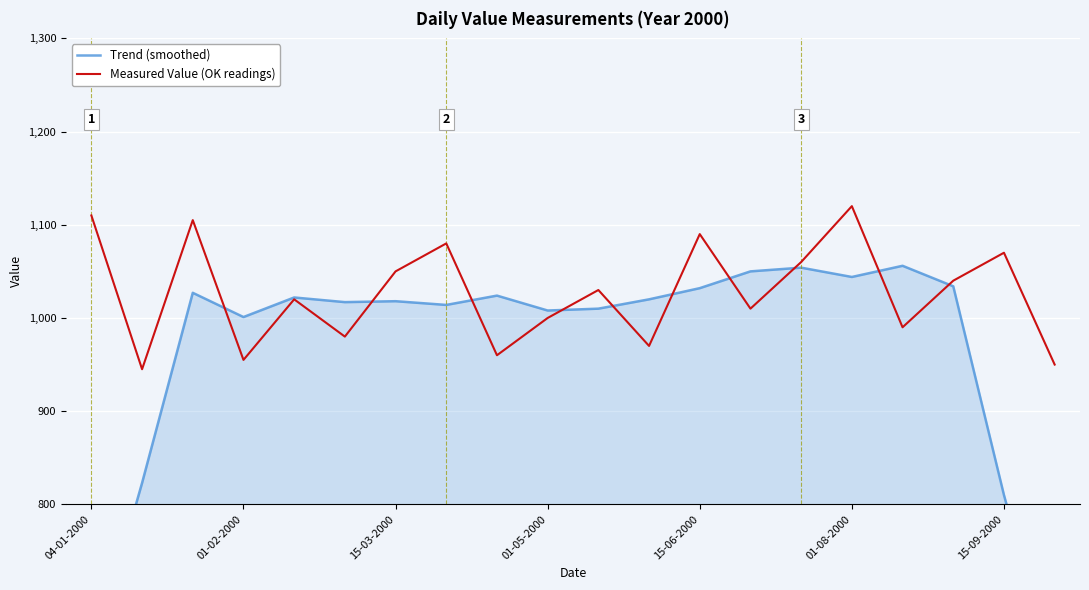

What is the difference between the Measured Value (OK readings) values at 15-03-2000 and 01-08-2000?

70